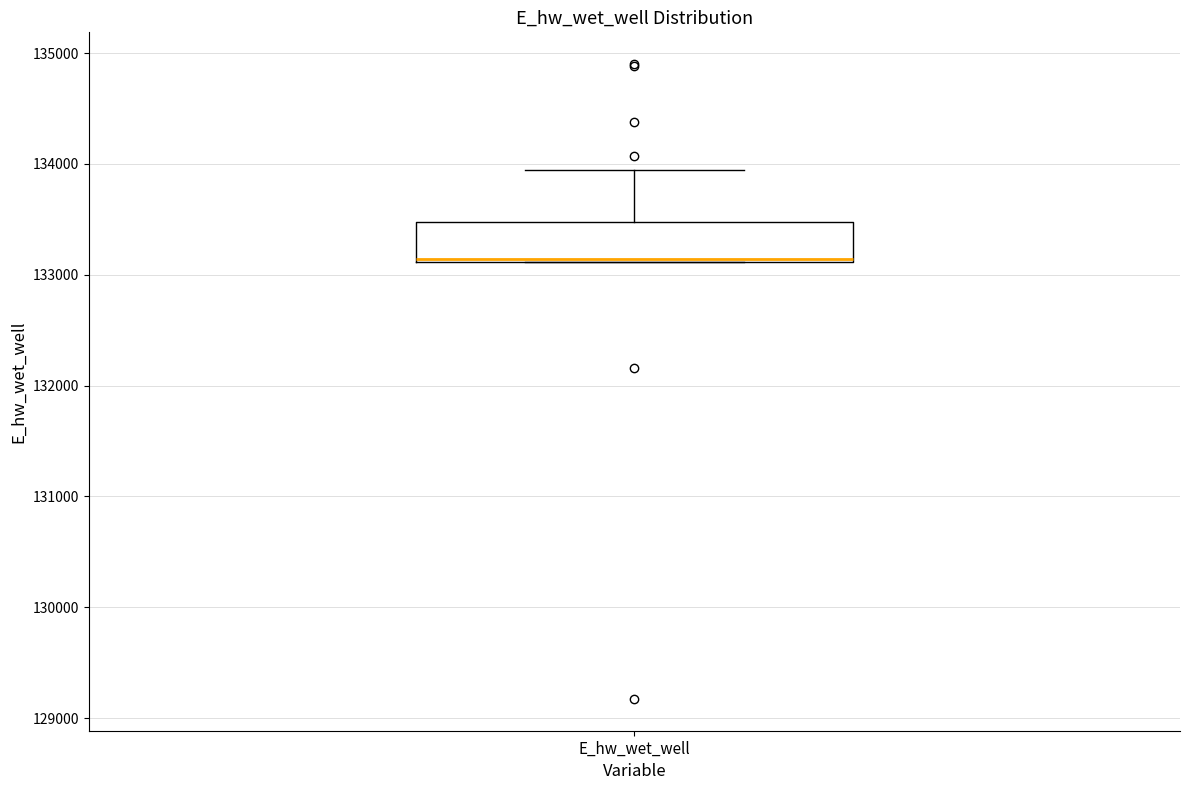

Where is the upper edge of the box for E_hw_wet_well on the y-axis? The values are not printed on the chart, so give them approximately, as read against the axis.

133500